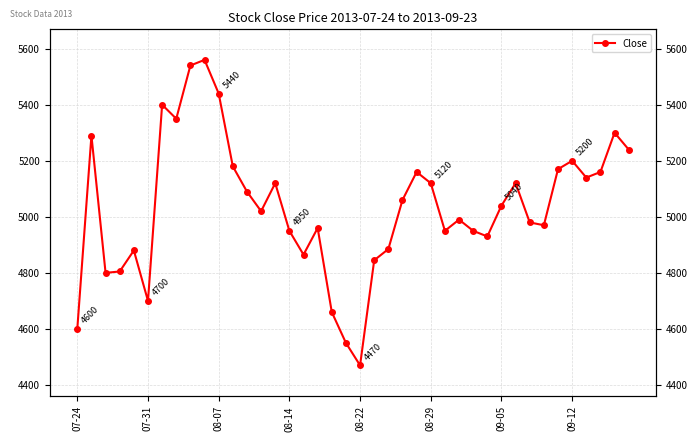

Where is the data nearest to the value 5015?

13